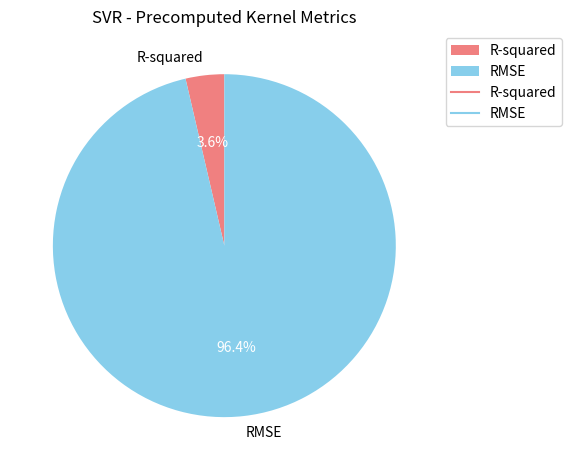

What percentage is NOT represented by R-squared?

96.4%